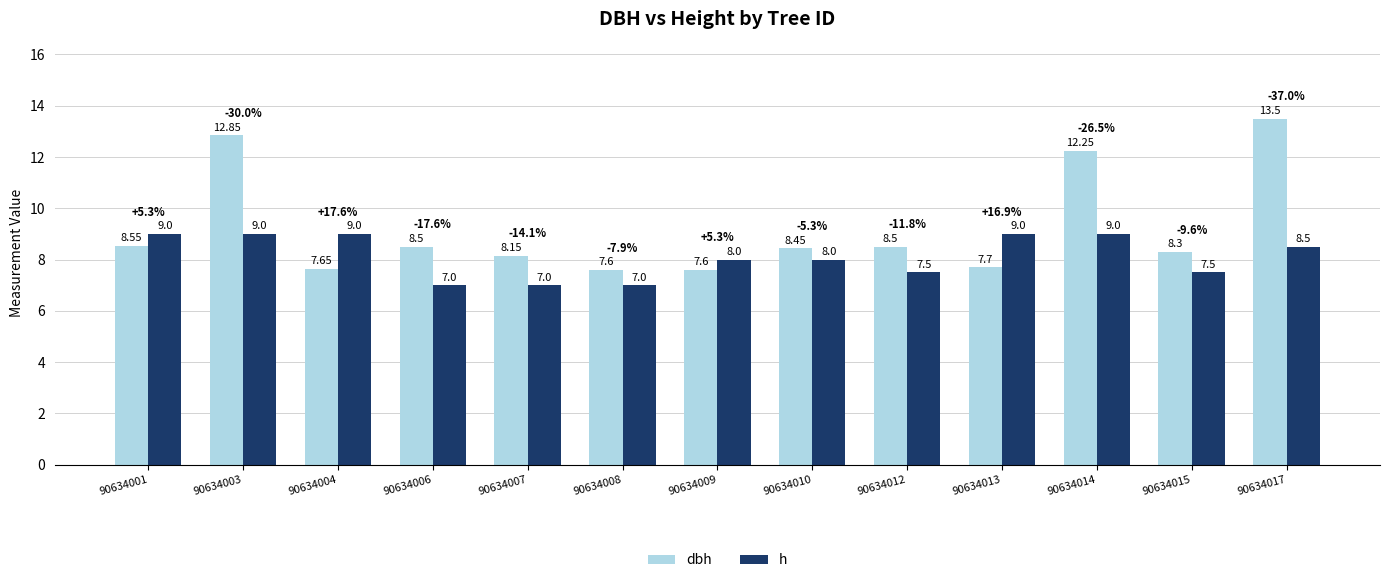

Which series has the largest range (max minus min)?

dbh